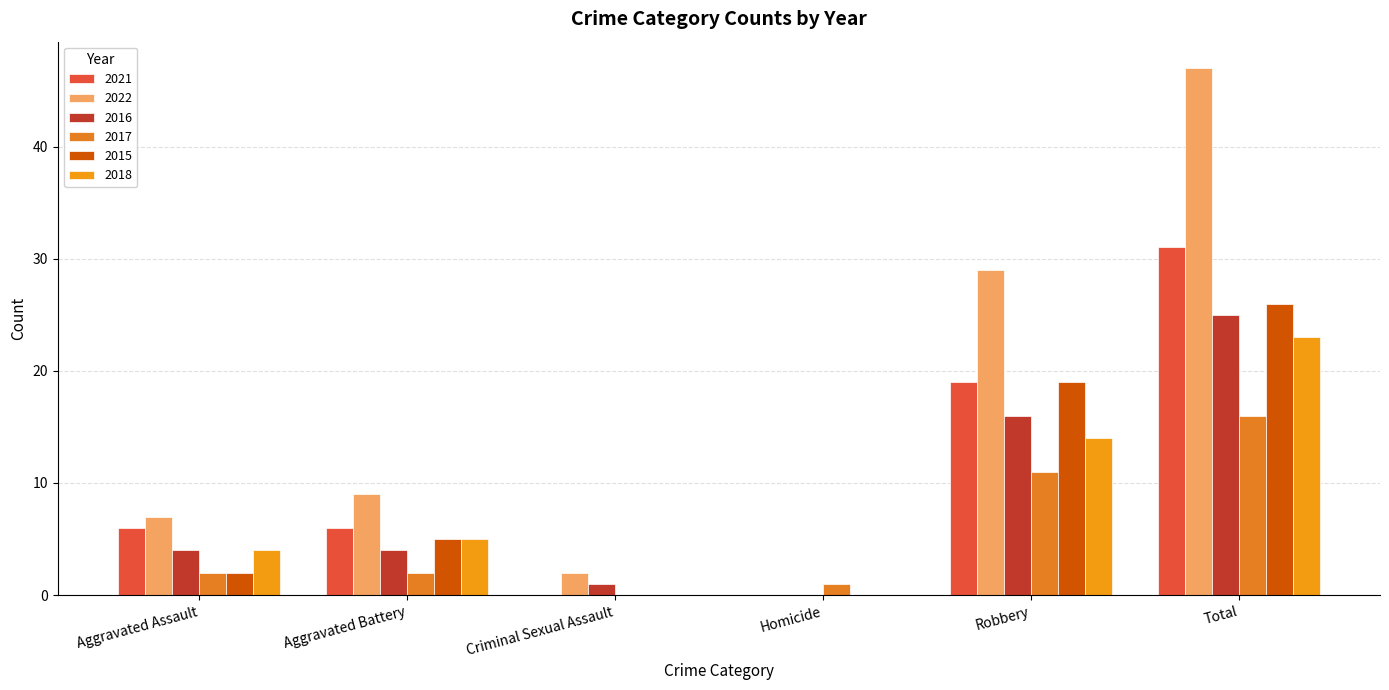

At which label does 2021 reach its peak?

Total